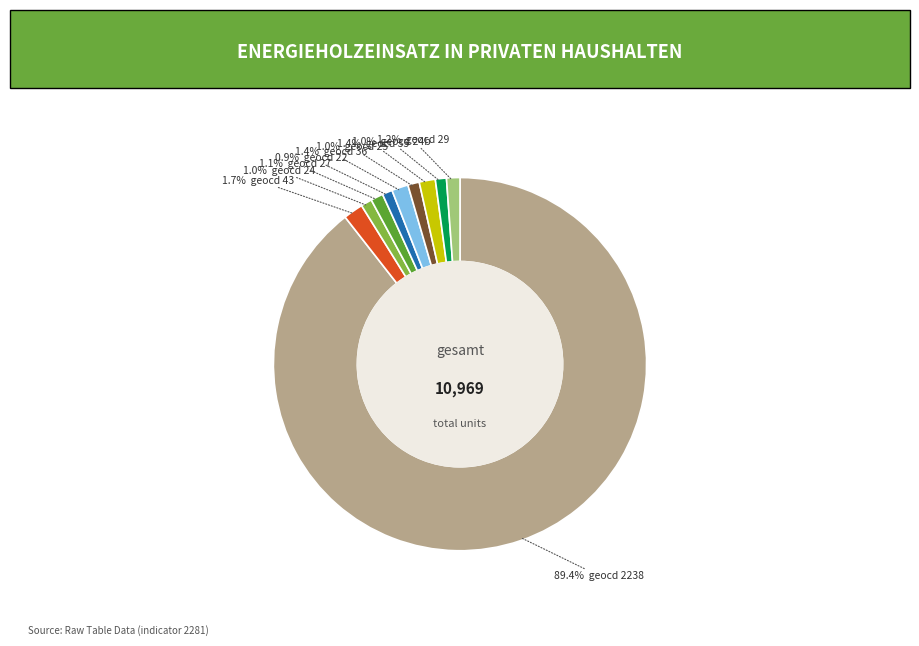

Does any single category account for the majority?

Yes